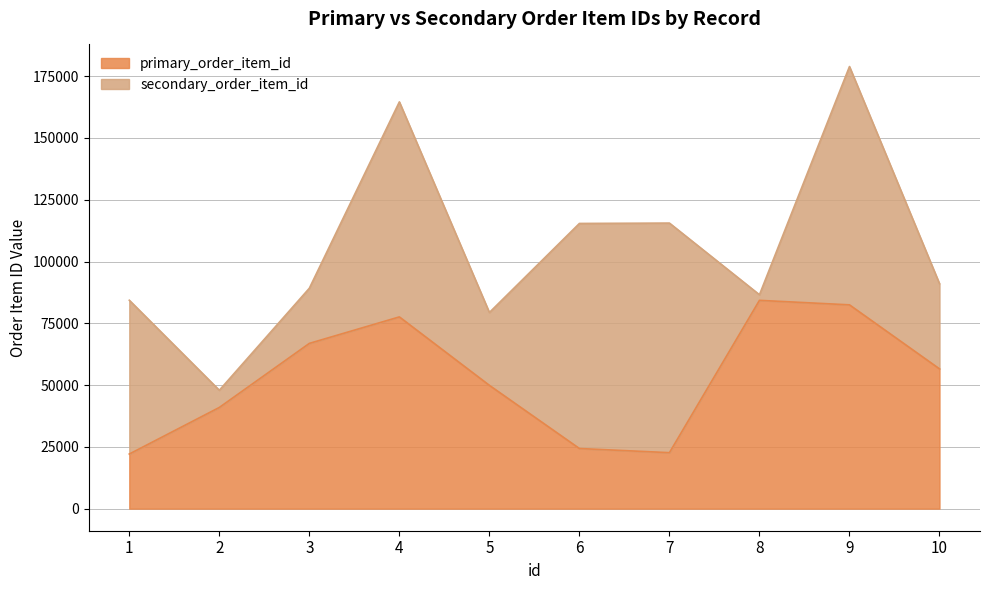

What is the minimum value for primary_order_item_id?

22089